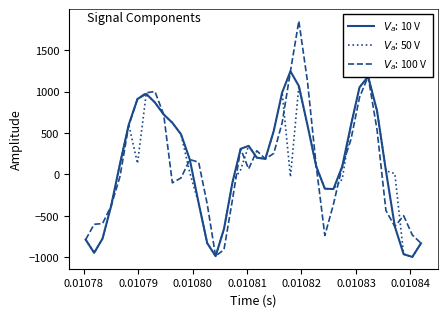

Reading left to right, extract all data points from this chart.

spline: -788.4	-947.8	-776.4	-381.3	124.0	600.4	911.4	972.5	868.4	723.8	623.3	484.2	179.1	-347.1	-831.3	-988.3	-658.0	-91.5	308.3	344.5	201.7	186.9	525.7	989.0	1245.3	1067.8	593.0	94.6	-173.3	-177.1	95.4	597.5	1051.6	1182.2	766.7	43.8	-629.5	-964.2	-997.5	-832.0
prediction: -788.4	-947.8	-776.4	-381.3	124.0	600.4	132.1	972.5	868.4	723.8	623.3	484.2	18.3	-347.1	-831.3	-988.3	-658.0	-91.5	55.6	344.5	201.7	186.9	525.7	989.0	-31.0	1067.8	593.0	94.6	-173.3	-177.1	-56.3	597.5	1051.6	1182.2	766.7	43.8	9.0	-964.2	-997.5	-832.0
target: -788.4	-603.0	-594.9	-381.3	-28.6	589.9	911.4	985.6	1001.1	723.8	-102.2	-42.9	179.1	147.2	-359.1	-988.3	-908.3	-299.6	308.3	65.7	284.8	186.9	253.3	623.1	1245.3	1852.7	1120.6	94.6	-738.4	-362.2	95.4	425.7	930.4	1182.2	536.4	-436.9	-629.5	-499.0	-732.5	-832.0